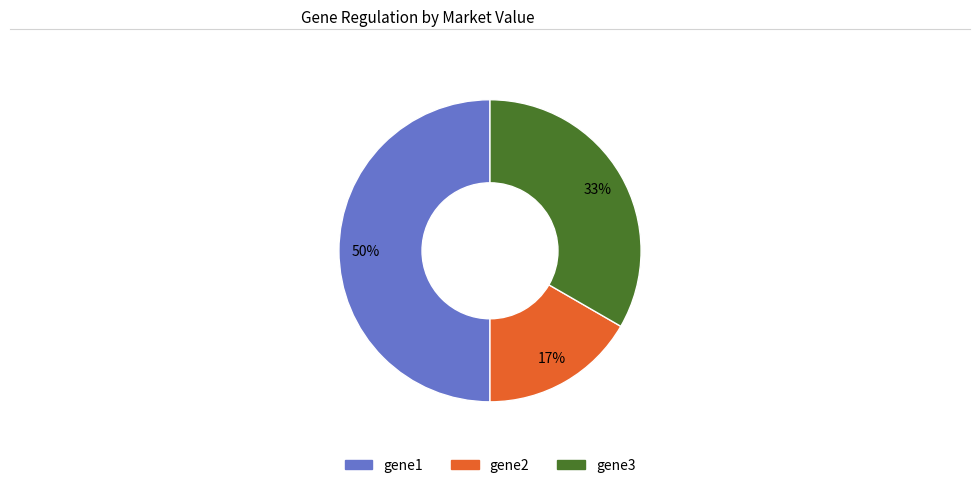

True or false: gene2 accounts for 17% of the total.

True